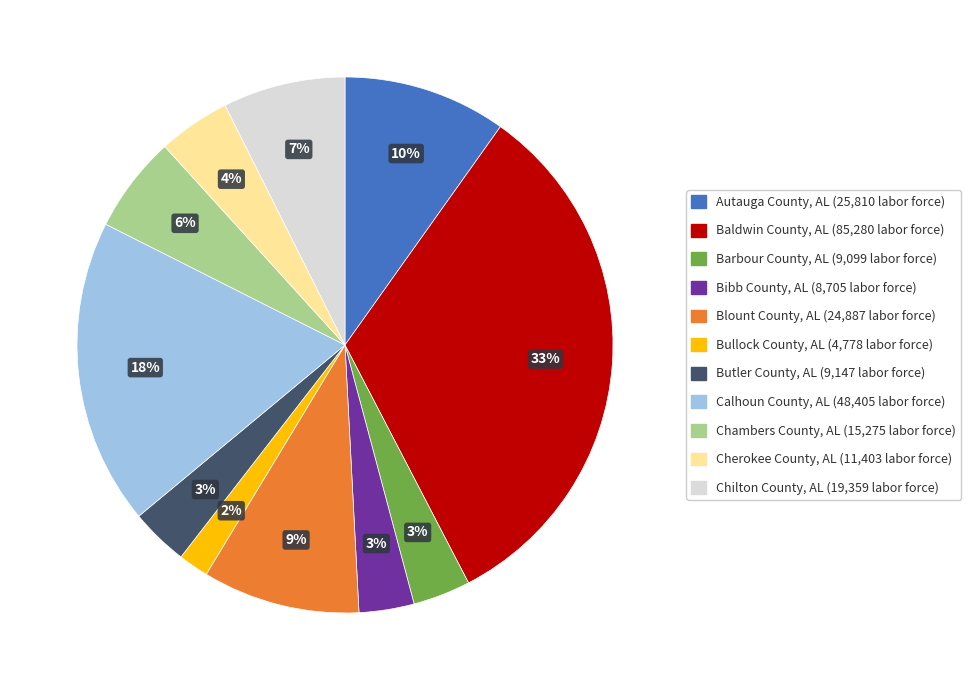

Is there a majority slice in this chart?

No